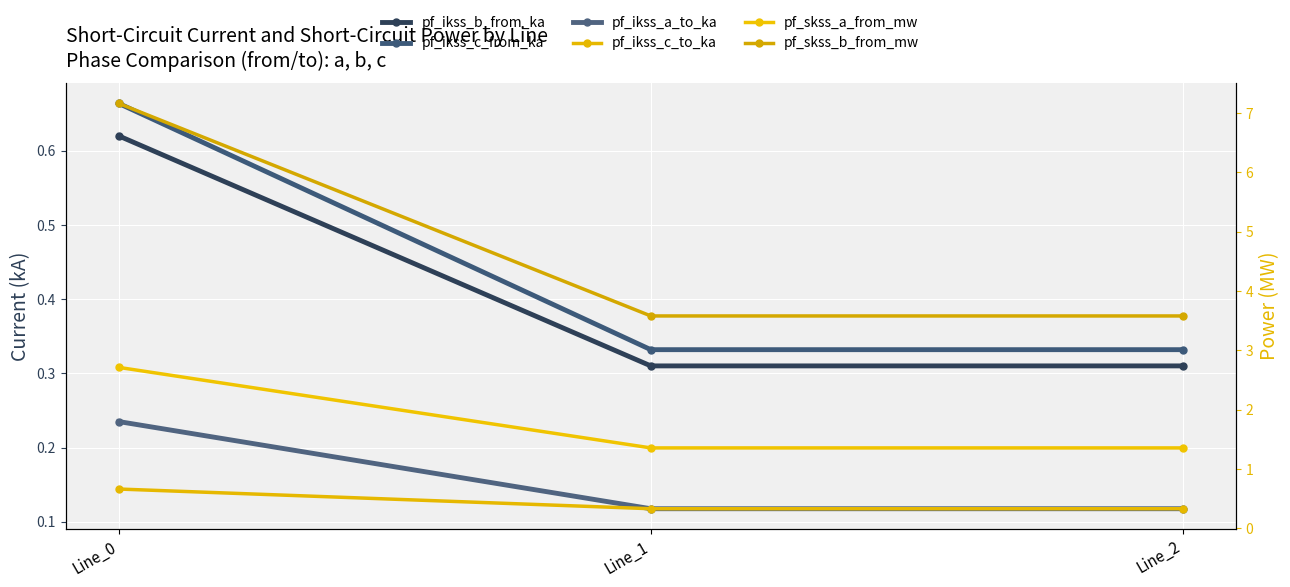

Is the value of pf_ikss_c_to_ka at Line_0 greater than the value of pf_skss_b_from_mw at Line_0?

No